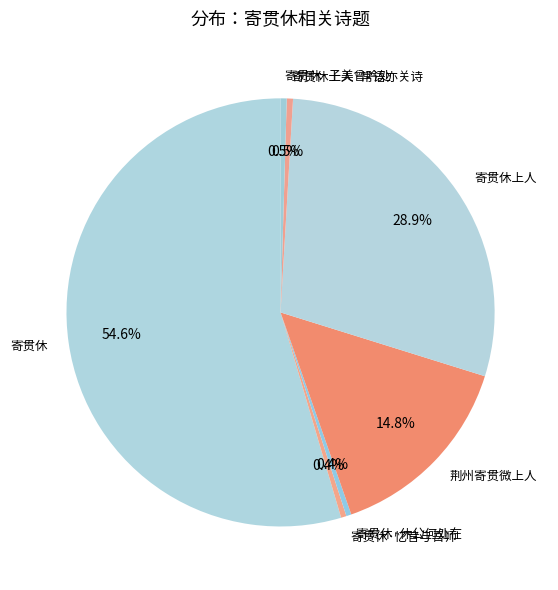

The 荆州寄贯微上人 slice represents 15% of the pie. True or false?

True